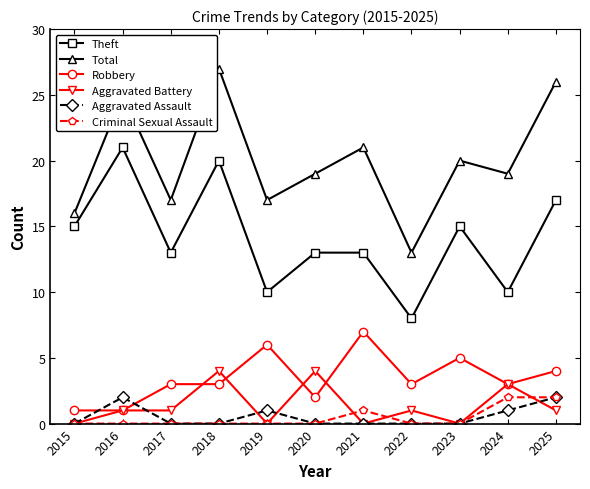

Is it true that Criminal Sexual Assault equals -1 at 2015?

False